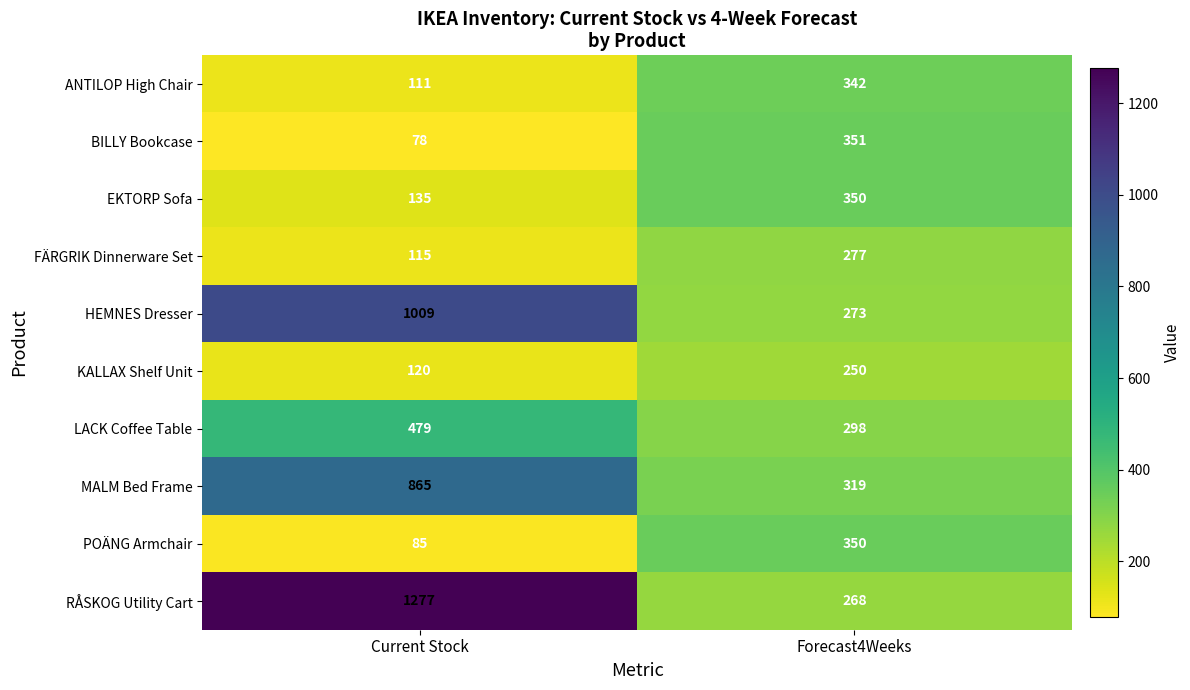

Where is FÄRGRIK Dinnerware Set nearest to the value 196?

Current Stock